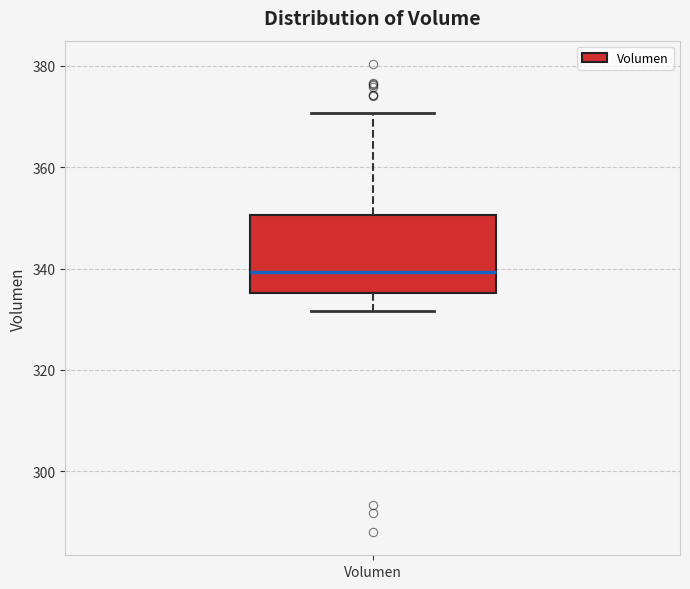

Where does the upper whisker of the box for Volumen end on the y-axis? The values are not printed on the chart, so give them approximately, as read against the axis.

370